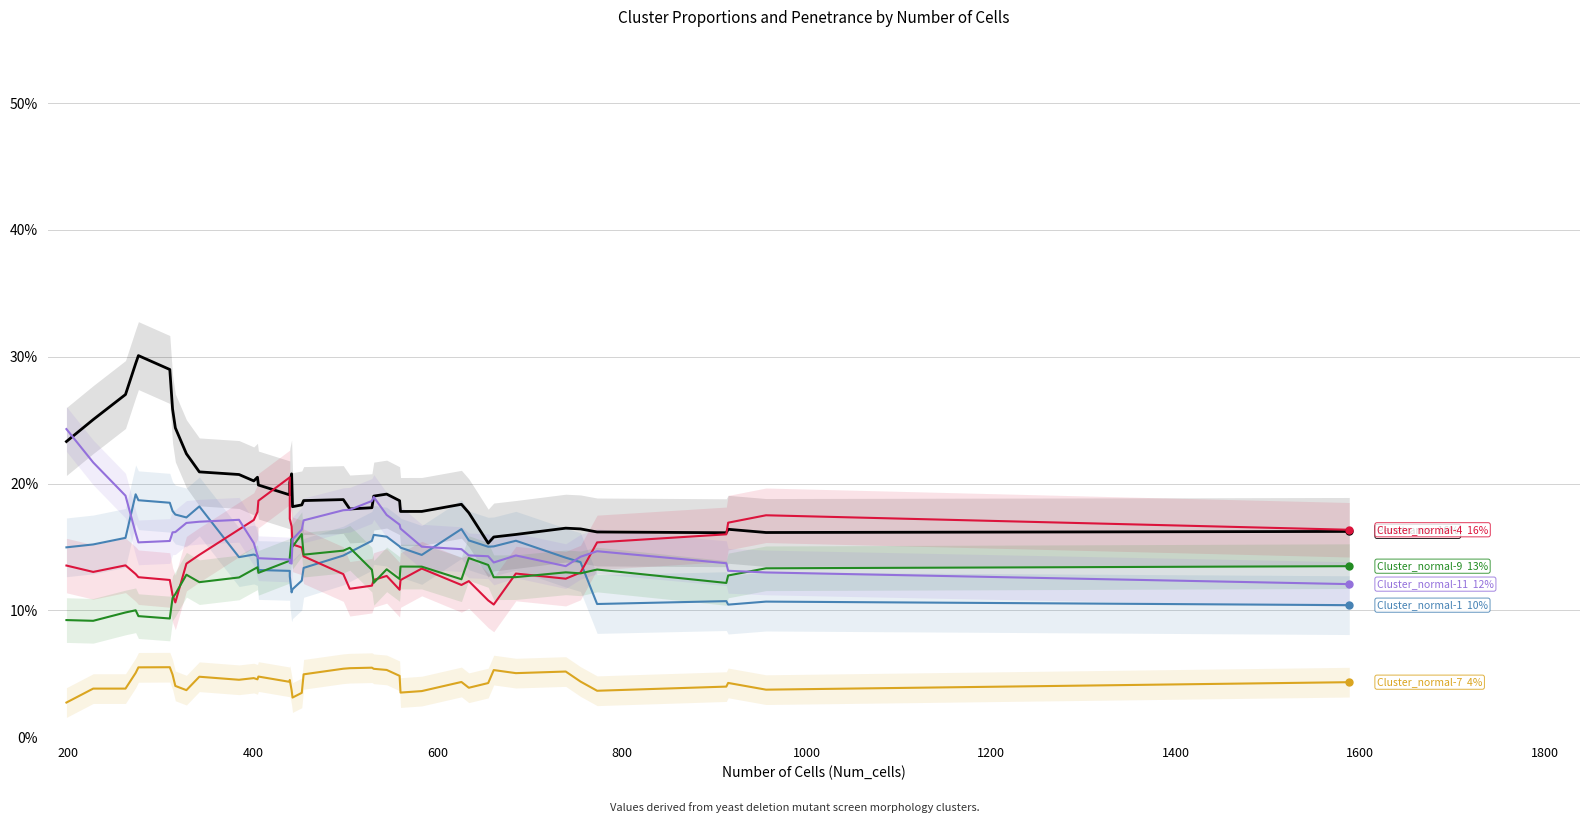

Which series reaches the maximum Y coordinate?

Penetrance